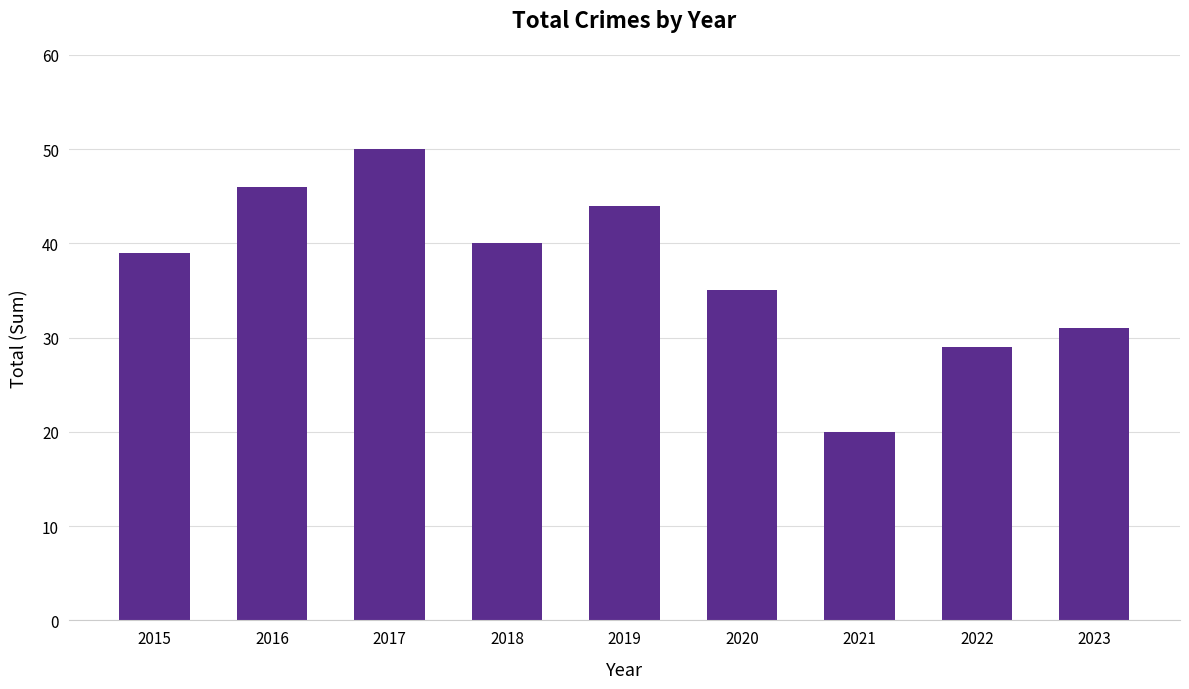

What is the value of the 9th bar from the left?

31